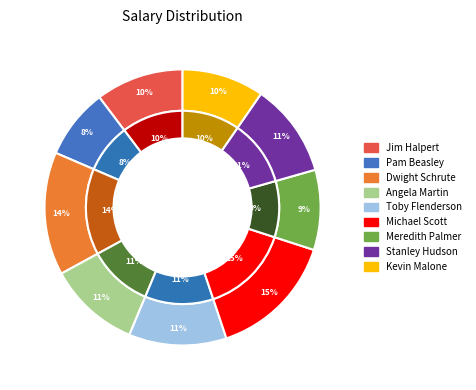

How many segments does this pie chart have?

9